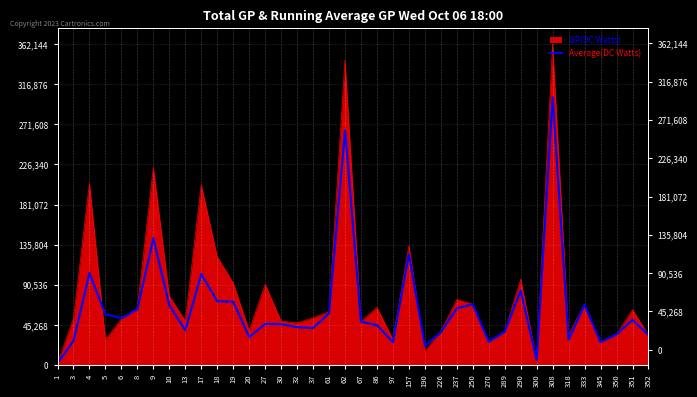

Which category has the highest value across all series?

308